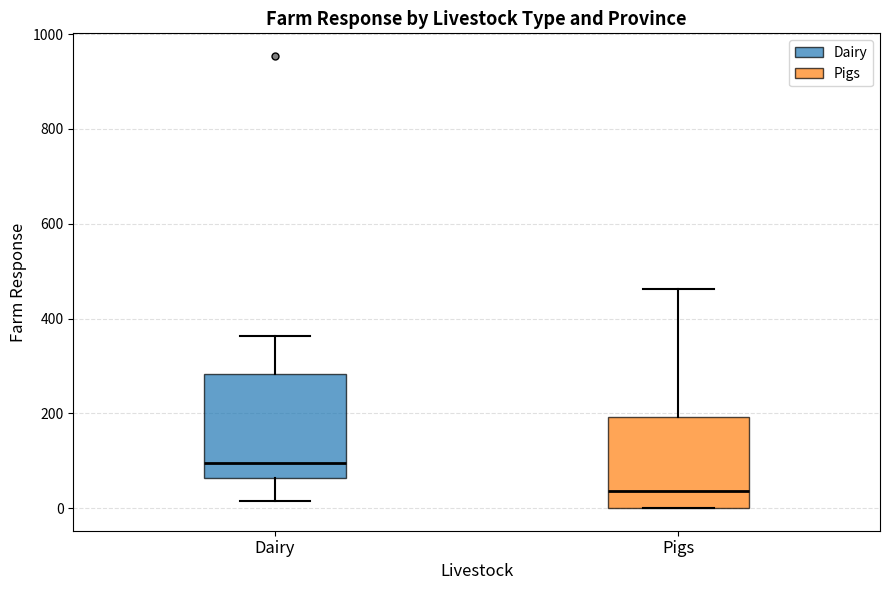

Where does the upper whisker of the box for Pigs end on the y-axis? The values are not printed on the chart, so give them approximately, as read against the axis.

460